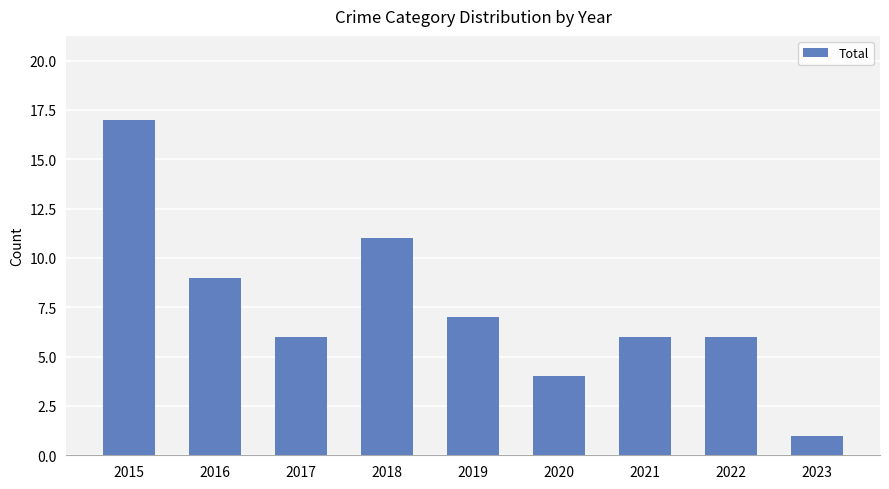

Does the chart contain stacked bars?

No